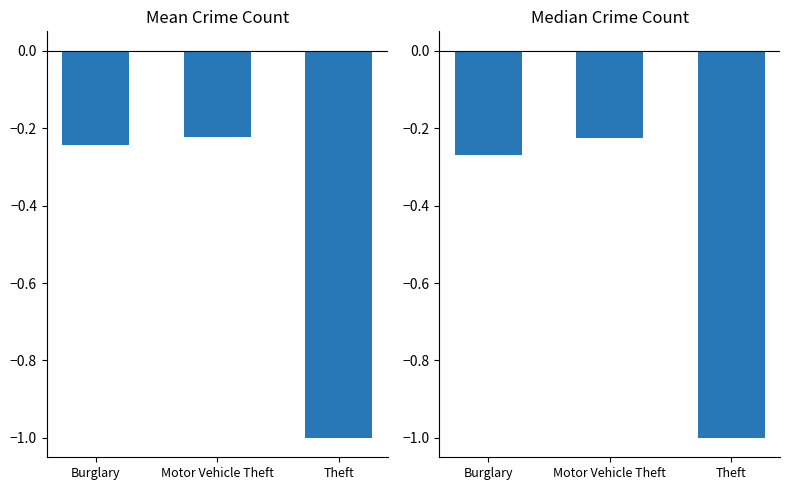

The Median series shows -0.6 at Theft. True or false?

False